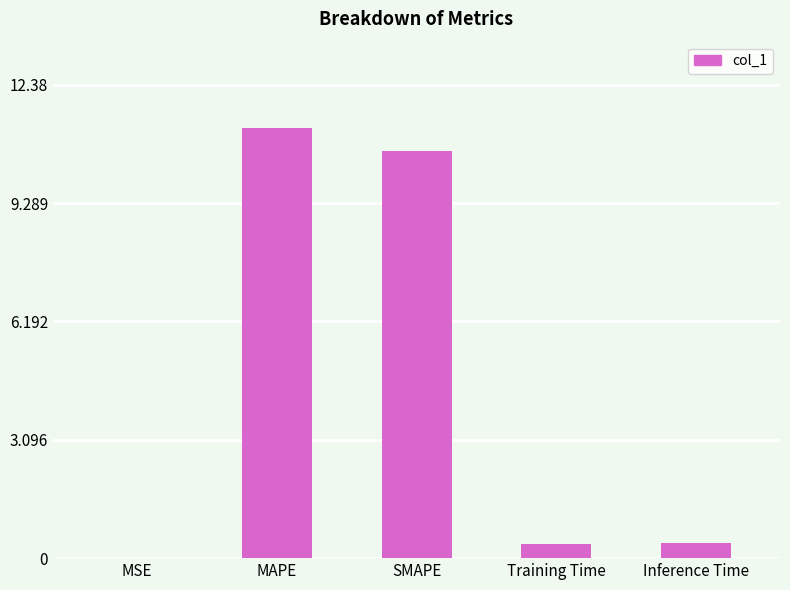

Read the value at Training Time.

0.4